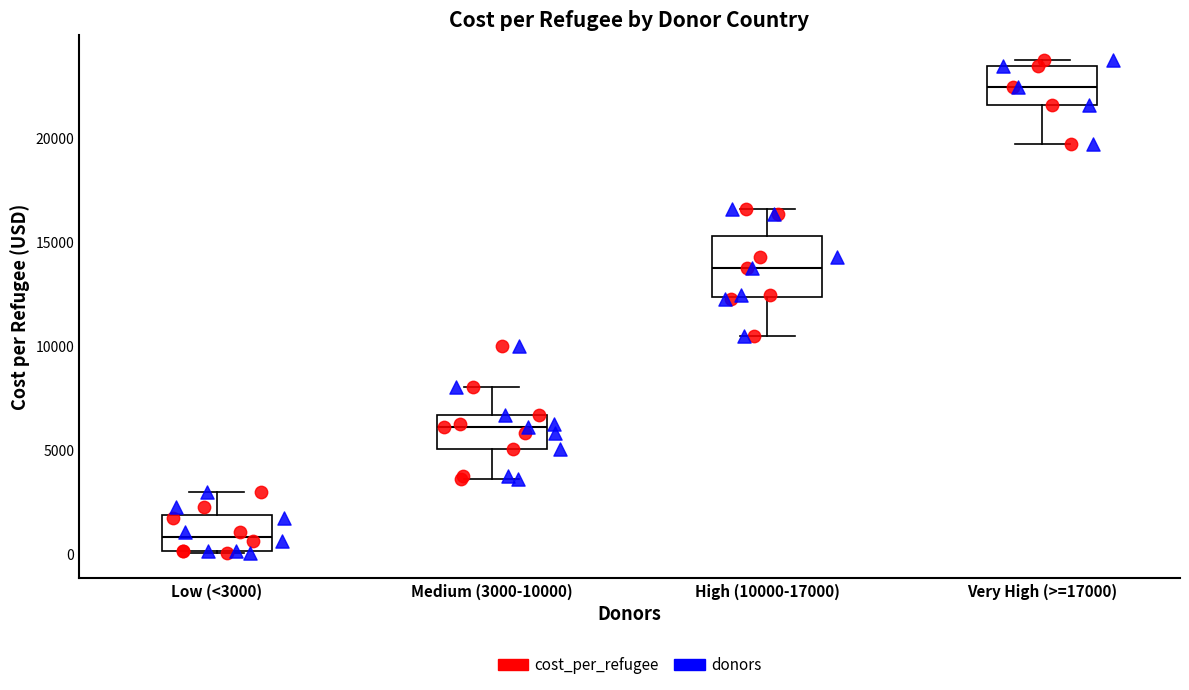

Reading left to right, transcribe this box plot: for each box, give where its median line is, the range the box spans, and where its two whiskers end, as read against the y-axis. The values are not printed on the chart, so give them approximately, as read against the axis.

Low (<3000): median 1000, box 0 to 2000, whiskers 0 to 3000
Medium (3000-10000): median 6000, box 5000 to 6500, whiskers 3500 to 8000
High (10000-17000): median 13500, box 12500 to 15500, whiskers 10500 to 16500
Very High (>=17000): median 22500, box 21500 to 23500, whiskers 19500 to 24000